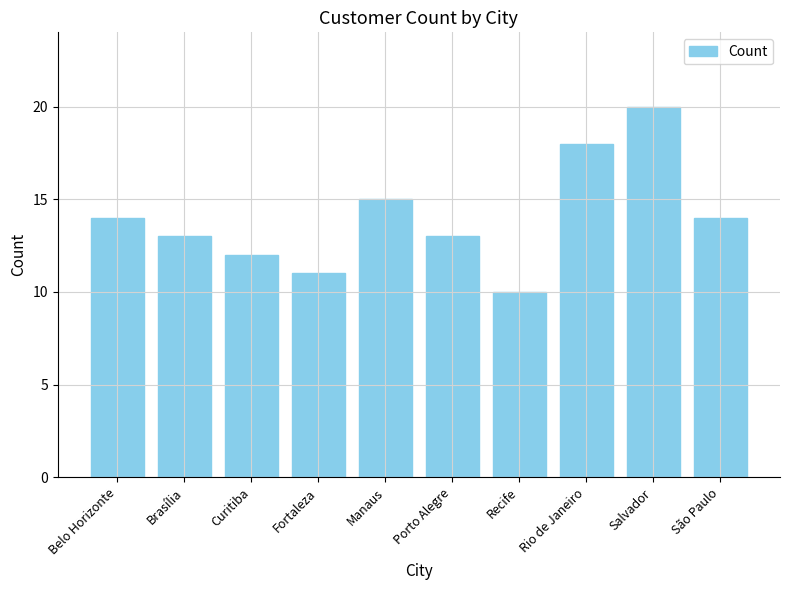

What is the average value?

14